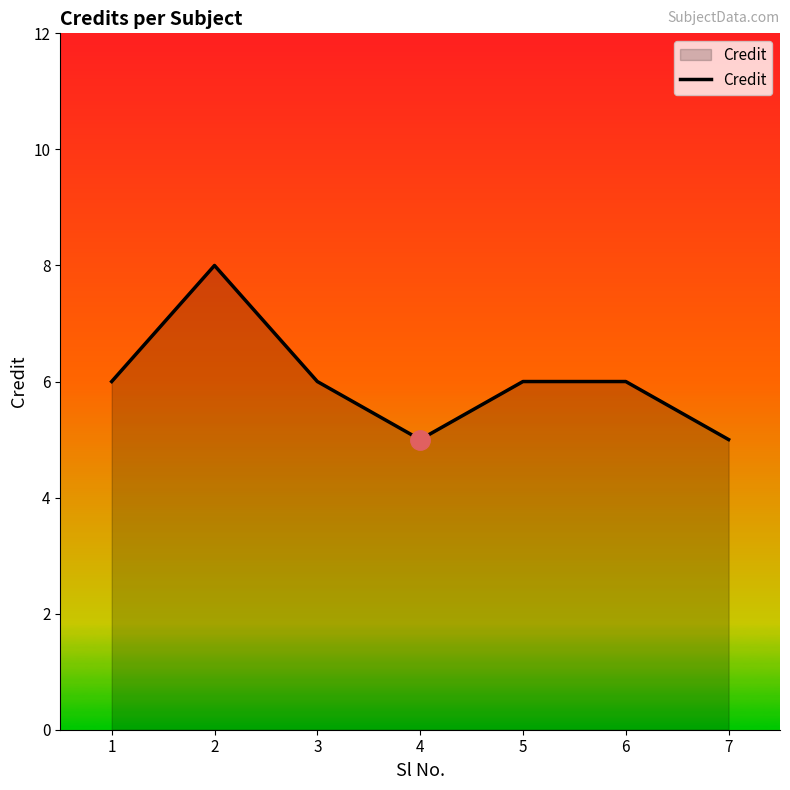

How many series are shown in this chart?

1